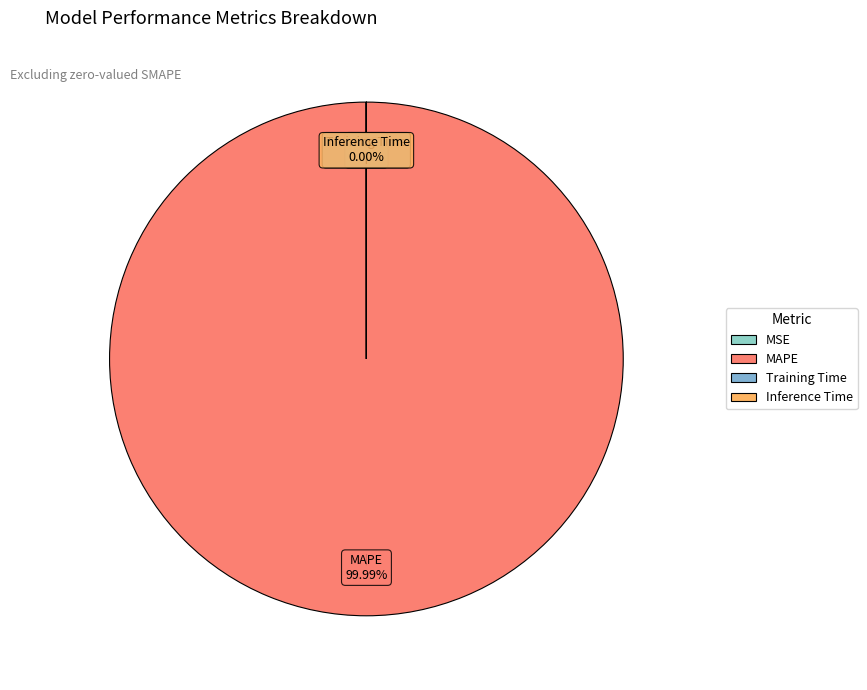

Is it true that Training Time is 9% of the pie?

False